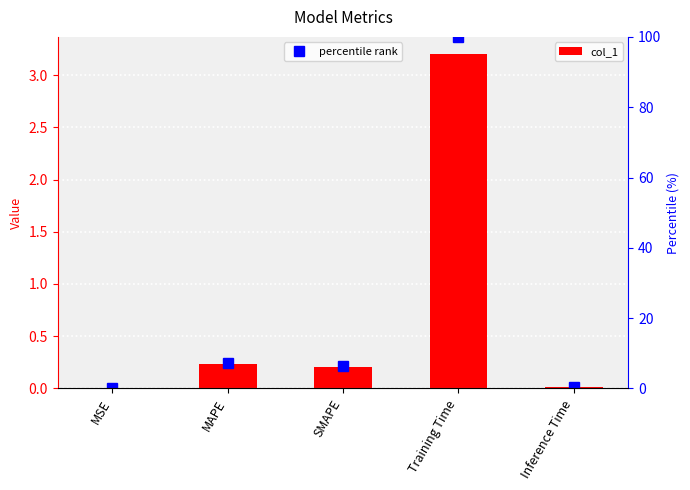

What is the difference between the percentile rank values at Training Time and Inference Time?

99.6